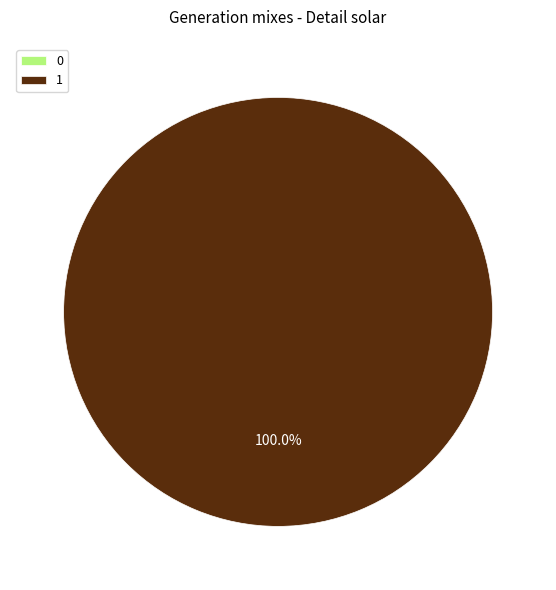

How many slices are in this pie chart?

2